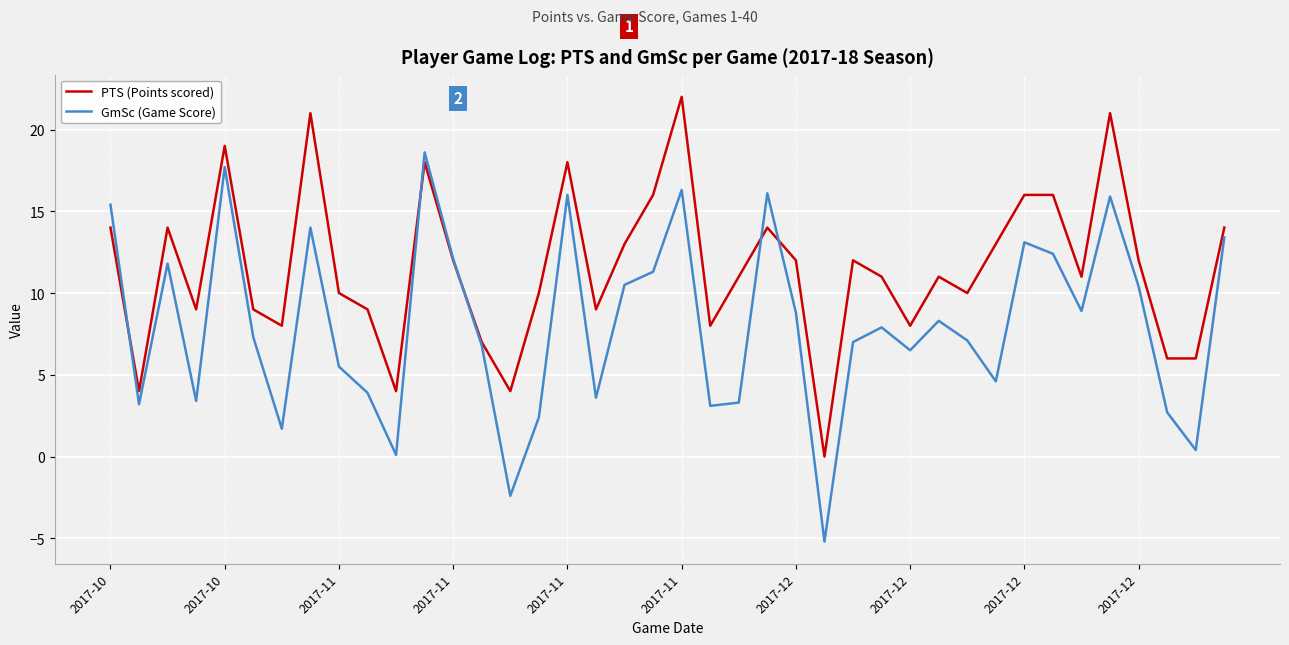

Which series has the largest total across all categories?

PTS (Points scored)